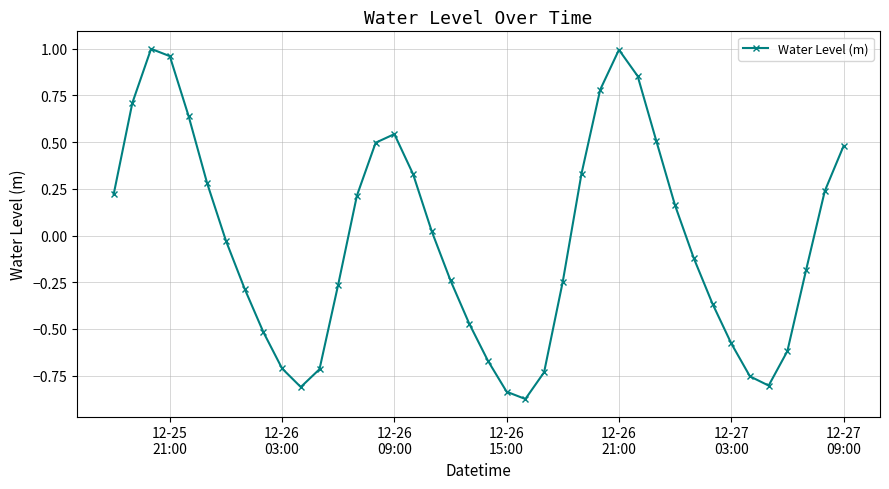

How many points are lower than both their immediate neighbors (excluding endpoints)?

3